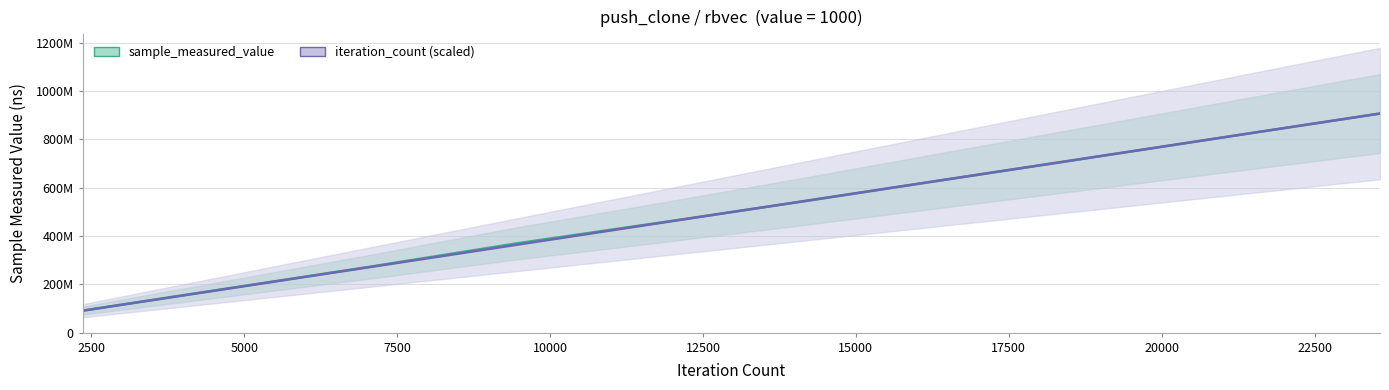

Reading right to left, what are all the values shown in this chart?

sample_measured_value: 906692333.0	816041068.0	724571685.0	634100207.0	543076828.0	454725593.0	368412256.0	273363654.0	182274918.0	91295393.0
iteration_count (scaled): 906692333.0	816023099.7	725353866.4	634684633.1	544015399.8	453346166.5	362676933.2	272007699.9	181338466.6	90669233.3